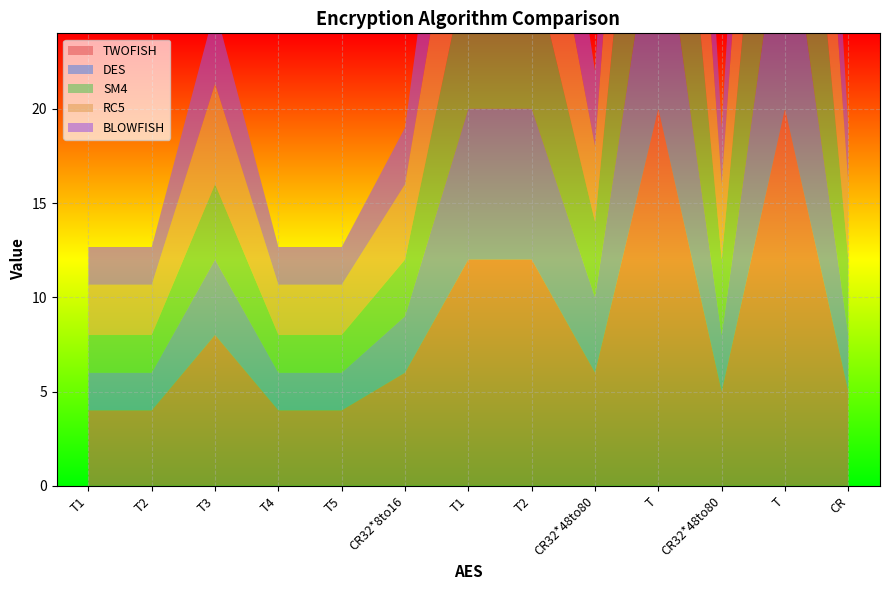

Reading right to left, list all the values displayed in this chart.

TWOFISH: 5.0	20.0	5.0	20.0	6.0	12.0	12.0	6.0	4.0	4.0	8.0	4.0	4.0
DES: 3.0	12.0	3.0	12.0	4.0	8.0	8.0	3.0	2.0	2.0	4.0	2.0	2.0
SM4: 4.0	16.0	4.0	16.0	4.0	8.0	8.0	3.0	2.0	2.0	4.0	2.0	2.0
RC5: 4.0	16.0	4.0	16.0	4.0	8.0	8.0	4.0	2.7	2.7	5.3	2.7	2.7
BLOWFISH: 3.0	12.0	3.0	12.0	4.0	8.0	8.0	3.0	2.0	2.0	4.0	2.0	2.0